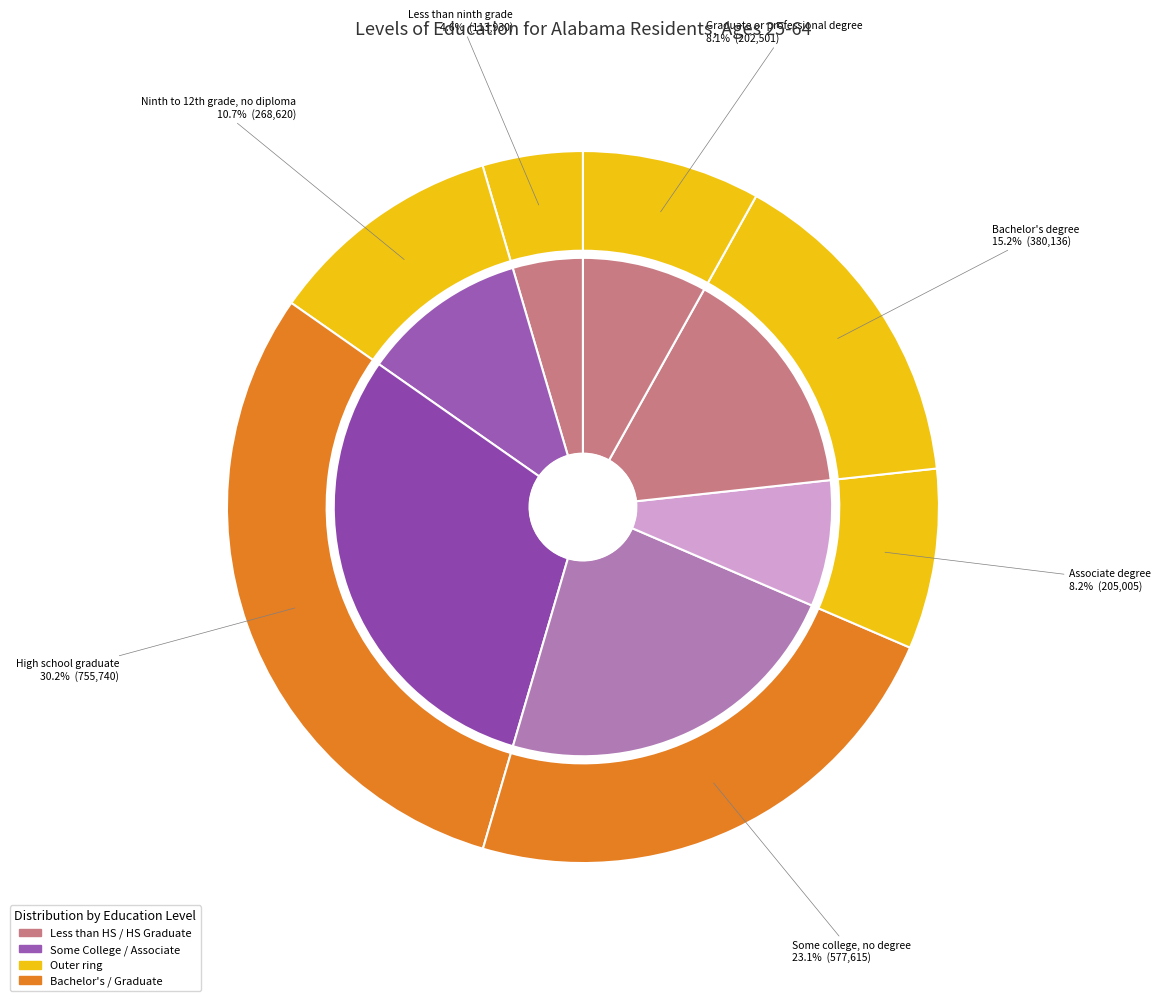

Which has a higher value, Some college, no degree or Bachelor's degree?

Some college, no degree